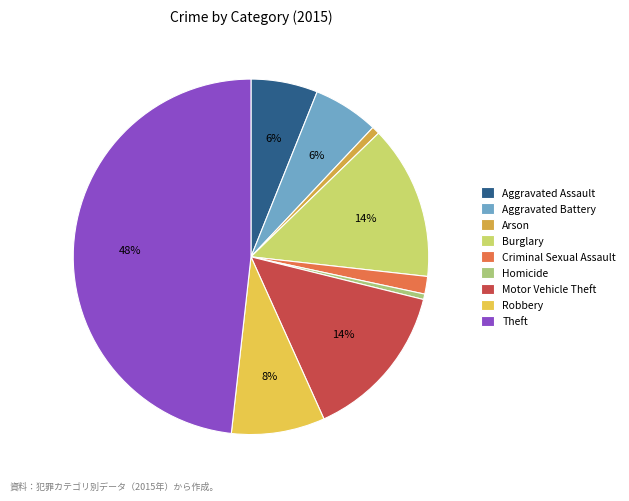

Rank the categories by value from highest to lowest.

Theft, Motor Vehicle Theft, Burglary, Robbery, Aggravated Assault, Aggravated Battery, Criminal Sexual Assault, Arson, Homicide